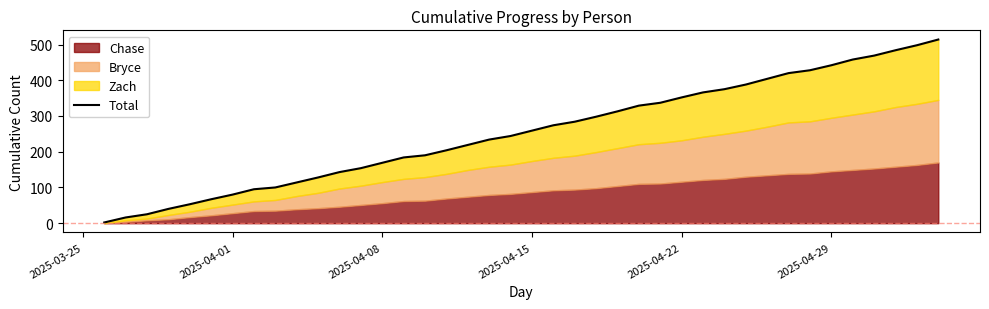

Does the chart have visible grid lines?

No